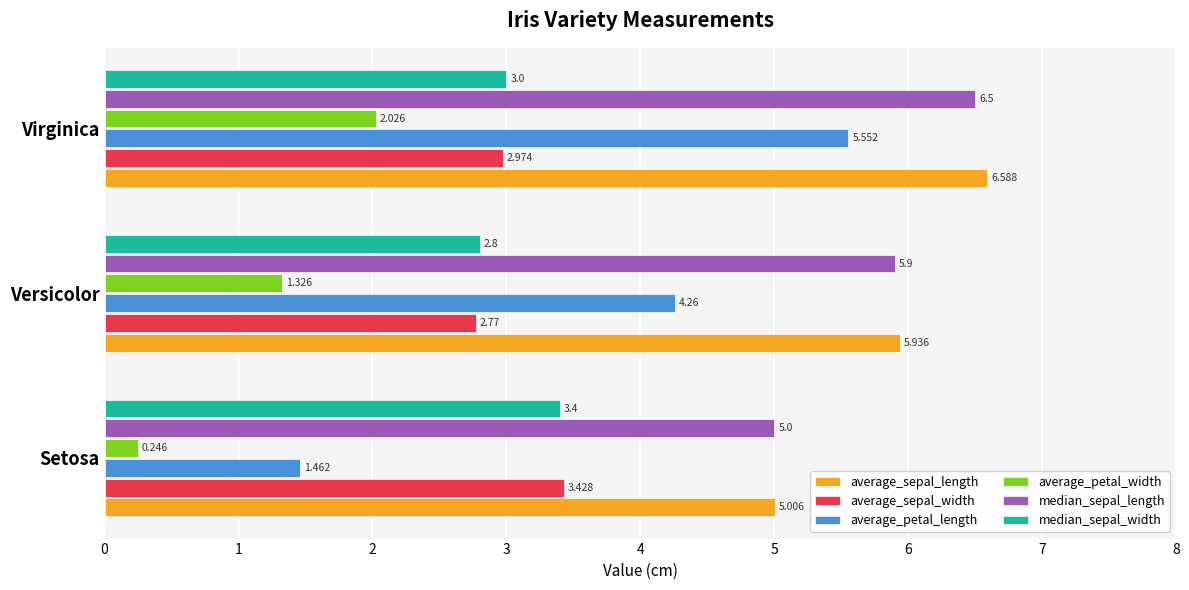

Is the value of median_sepal_width at Versicolor greater than the value of average_sepal_width at Virginica?

No